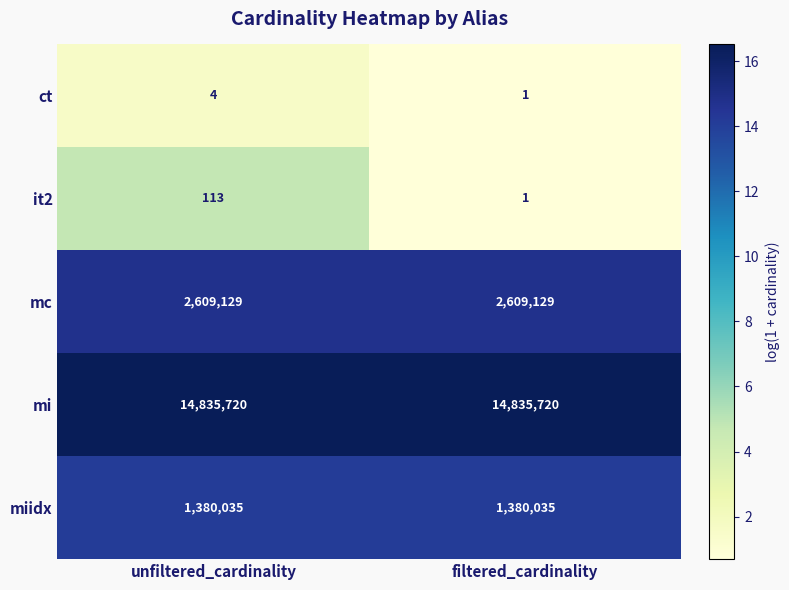

What is the maximum value shown in the chart?

14835720